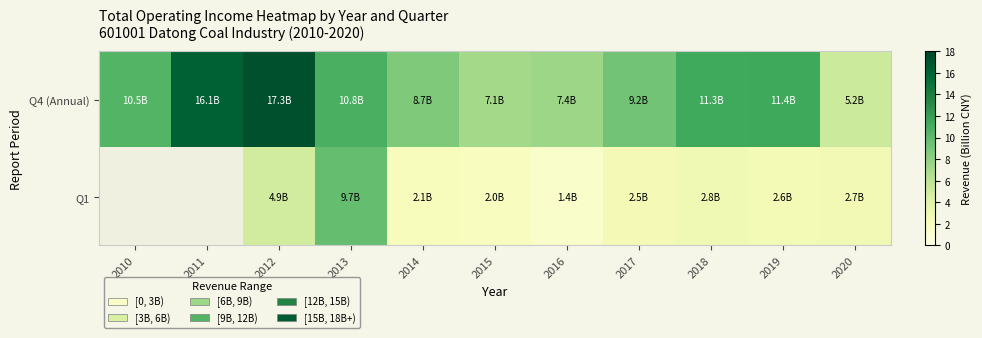

How many values in the Q4 (Annual) series are below 10?

5